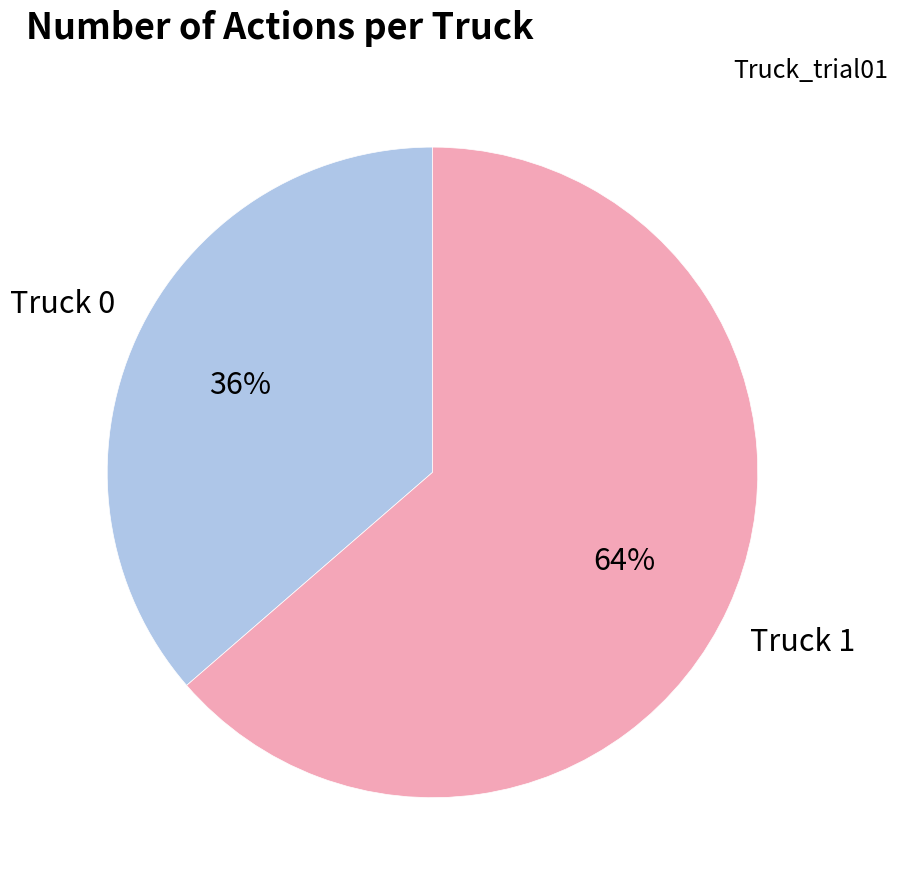

How many slices are in this pie chart?

2